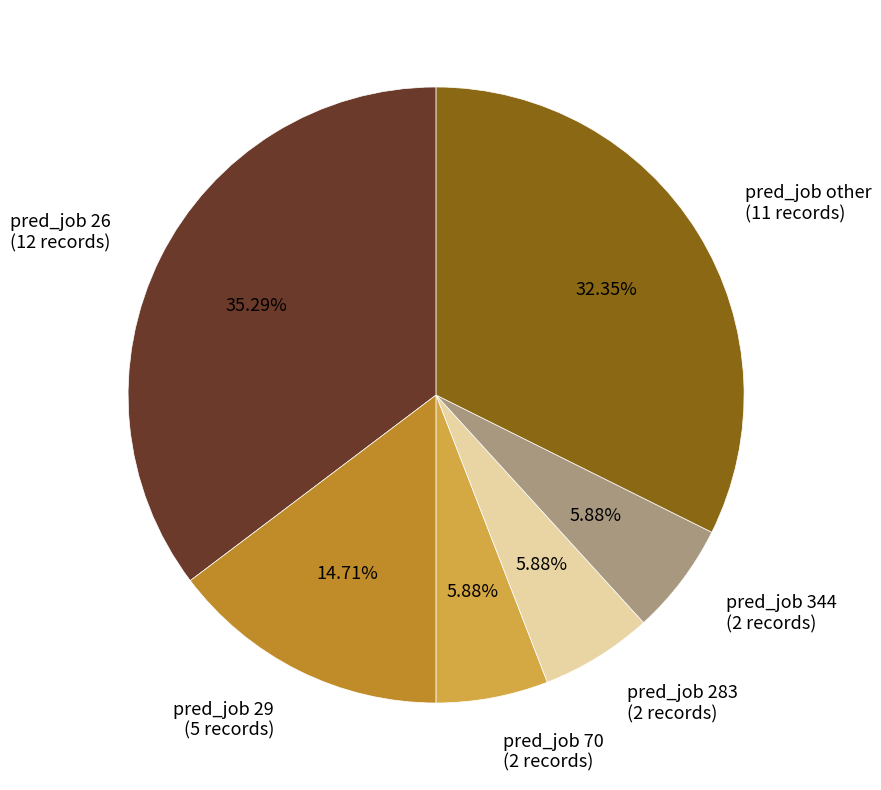

Is it true that pred_job 70 is 6% of the pie?

True